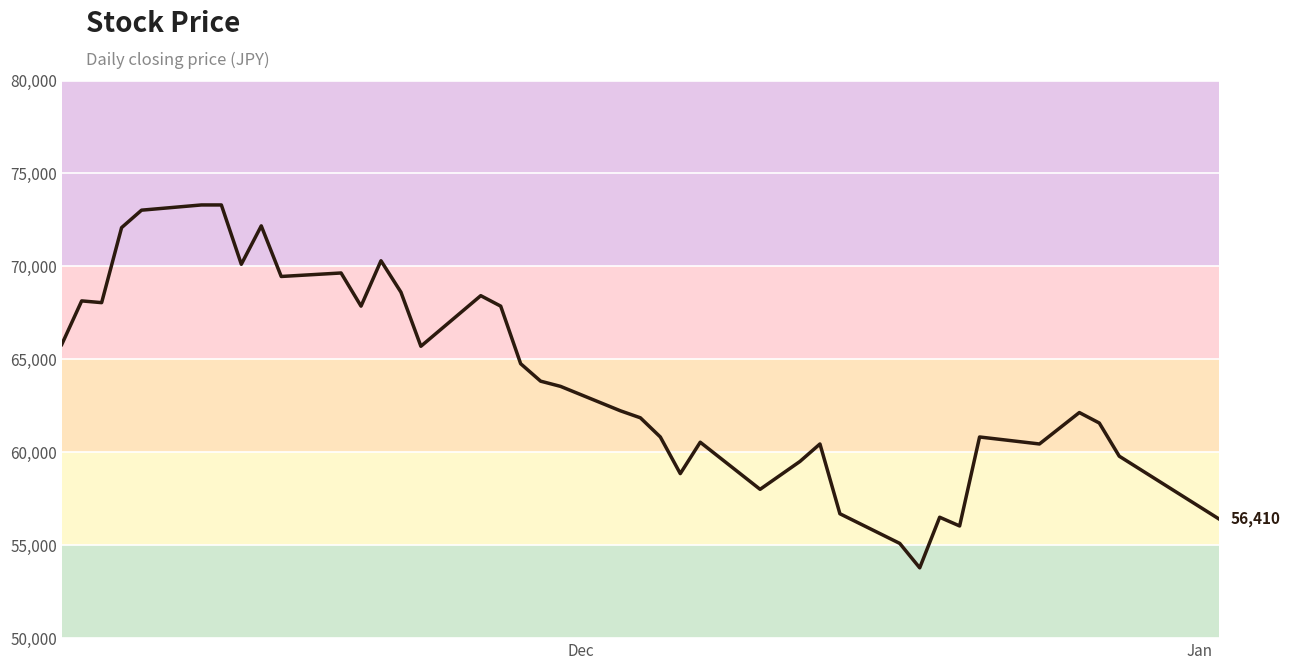

What is the minimum value shown in the chart?

53782